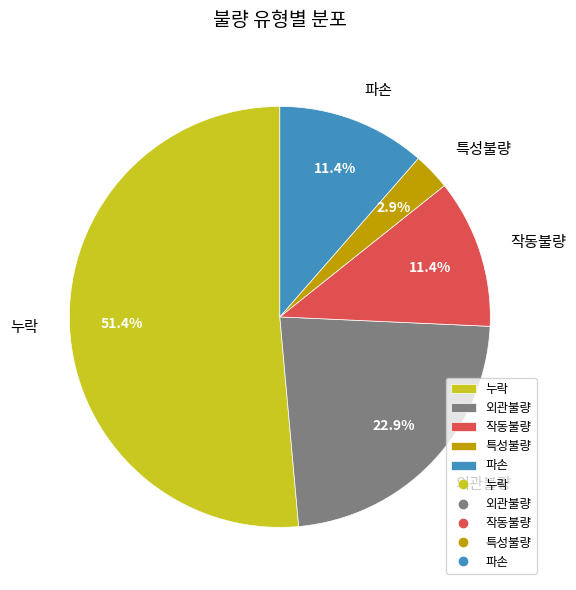

Between 누락 and 특성불량, which is larger?

누락